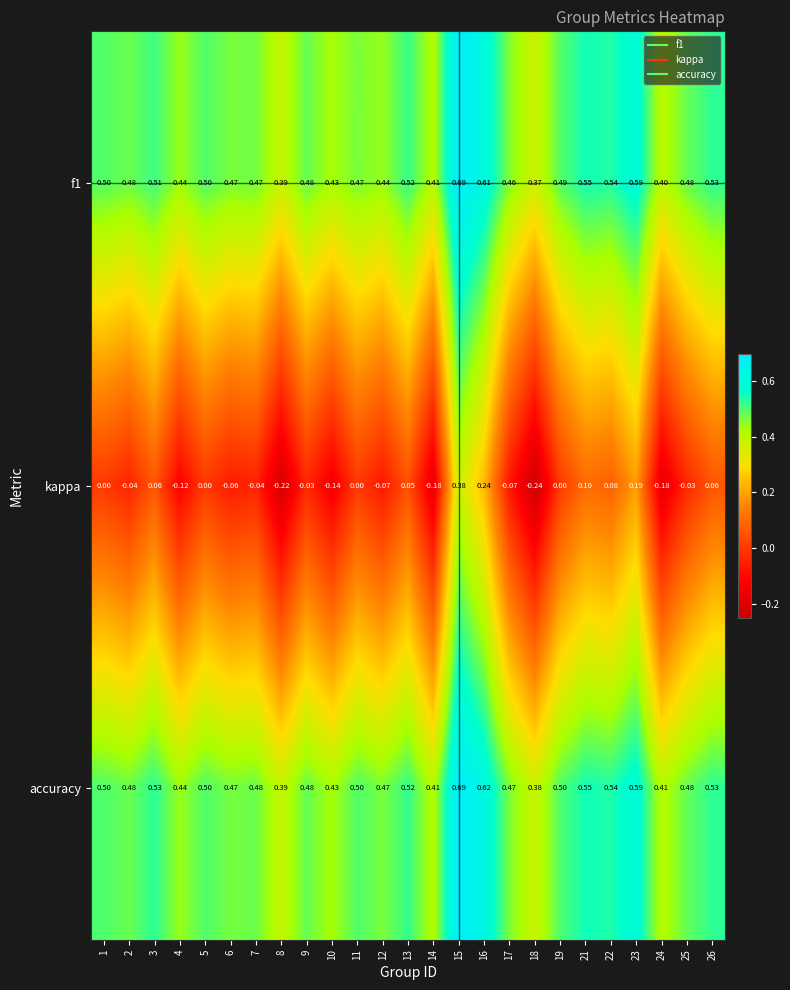

Which series has the largest total across all categories?

accuracy